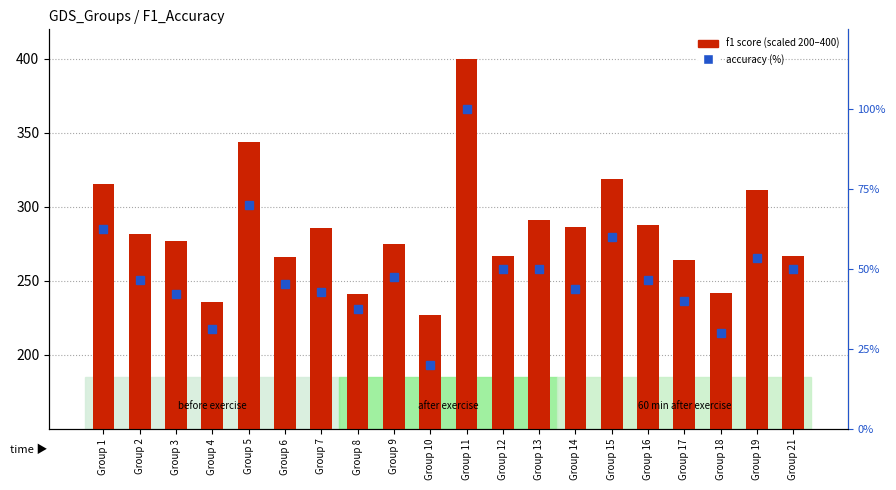

Reading left to right, transcribe all the data shown in this chart.

f1 score (scaled): 315.4	281.5	276.6	235.7	344.0	266.0	285.7	240.9	275.2	226.7	400.0	266.7	291.2	286.2	318.6	288.0	264.2	241.5	311.3	266.7
accuracy (%): 62.5	46.7	42.3	31.2	70.0	45.5	42.9	37.5	47.6	20.0	100.0	50.0	50.0	43.8	60.0	46.7	40.0	30.0	53.3	50.0